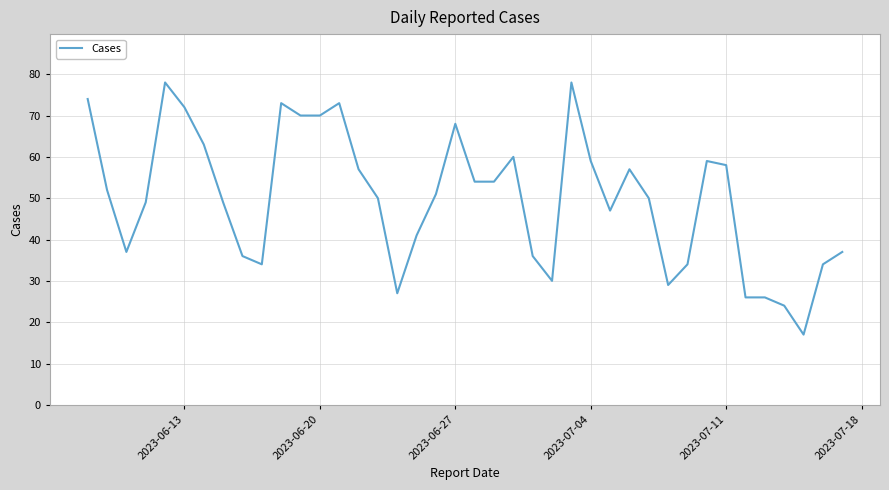

What is the maximum value shown in the chart?

78